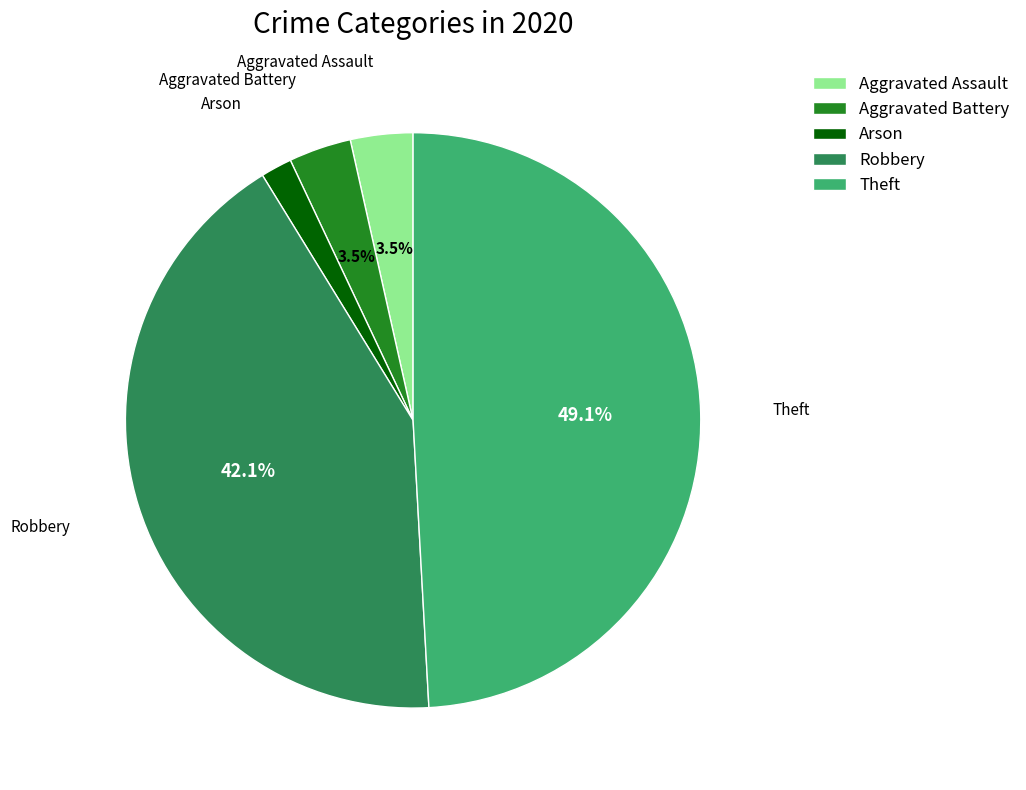

Is Arson the majority of the pie?

No